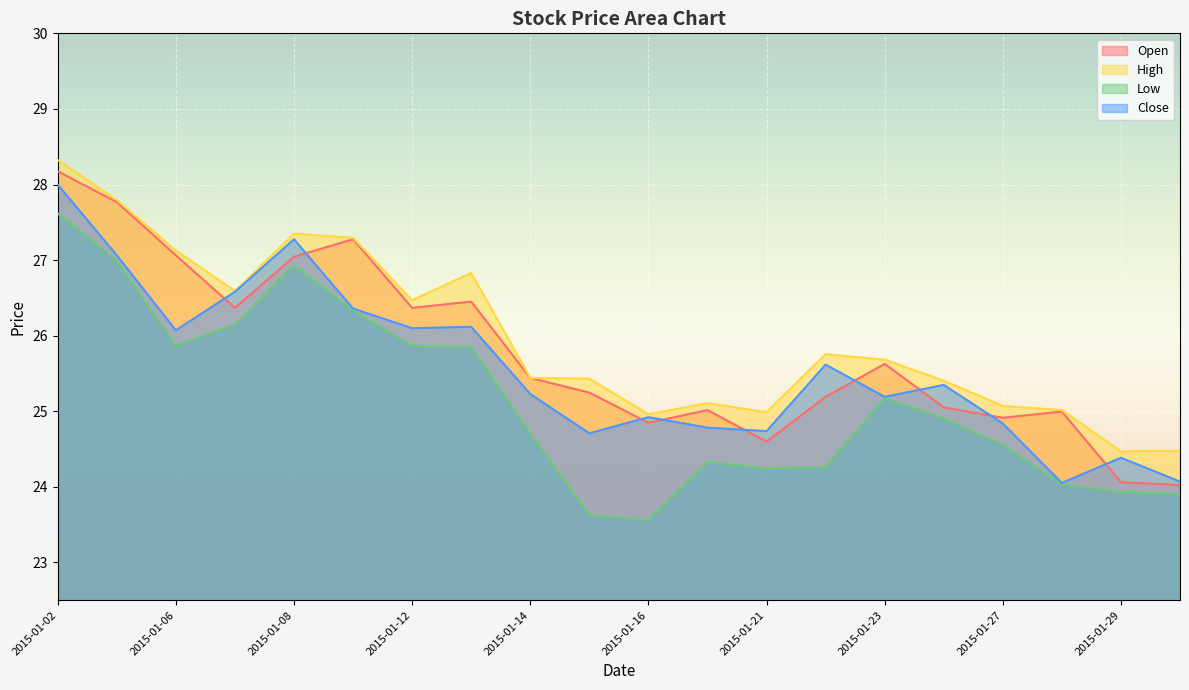

Which category has the lowest value in the low series?

2015-01-16